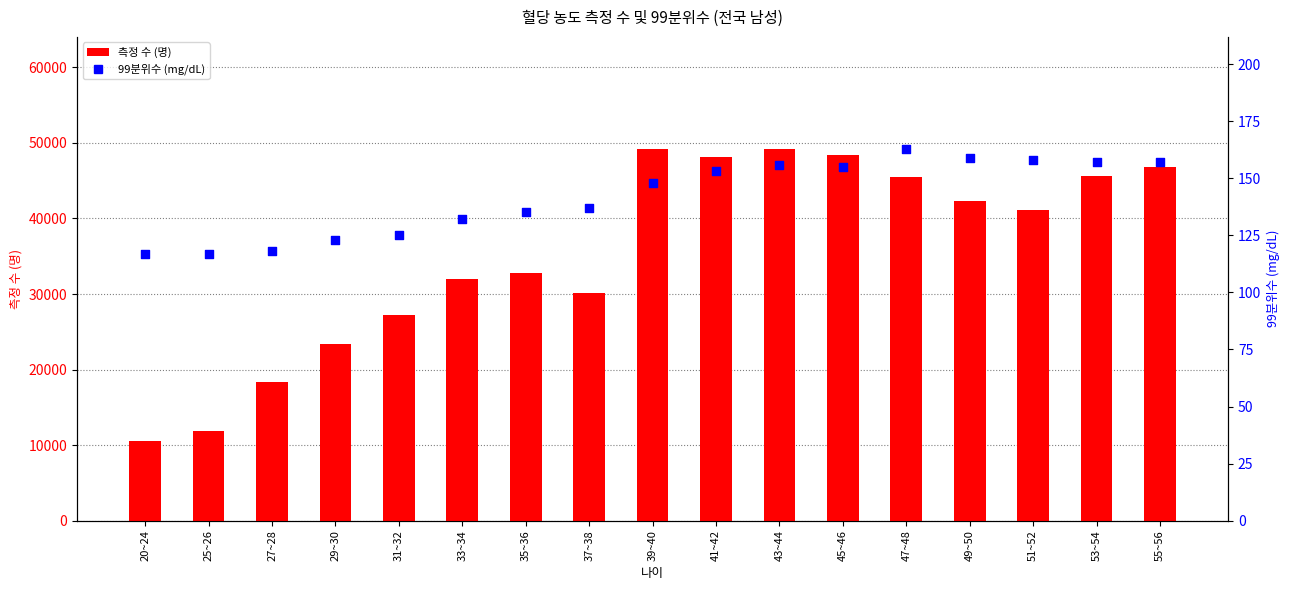

Which series reaches the maximum Y coordinate?

측정 수 (명)